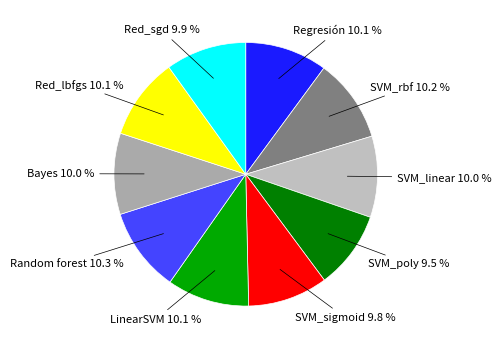

Which slice is the smallest?

SVM_poly